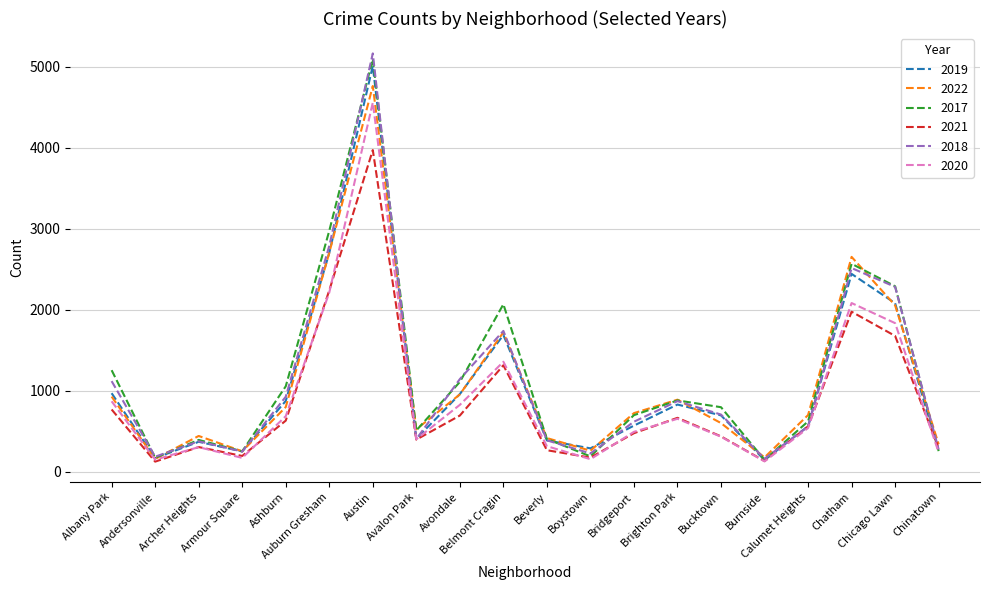

List the series in order of their peak value, highest first.

2018, 2017, 2019, 2022, 2020, 2021